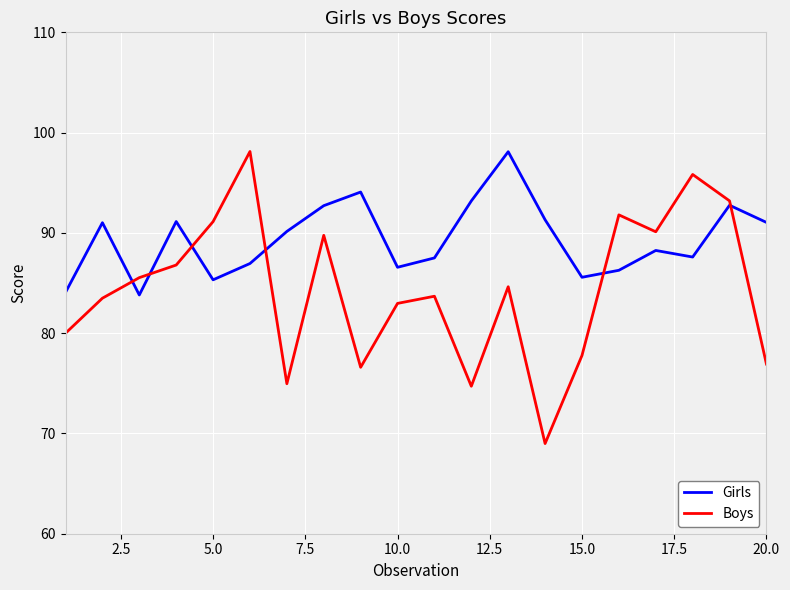

What is the highest value of the Boys series?

98.1